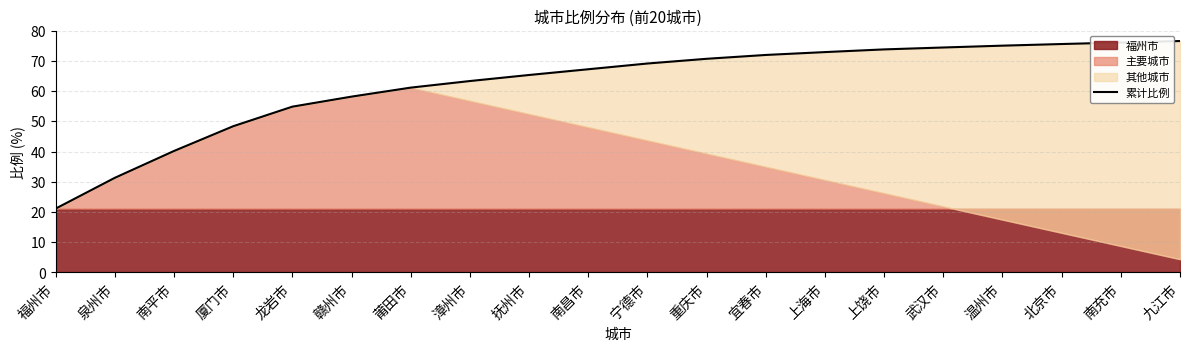

Read the value at 赣州市.

58.2